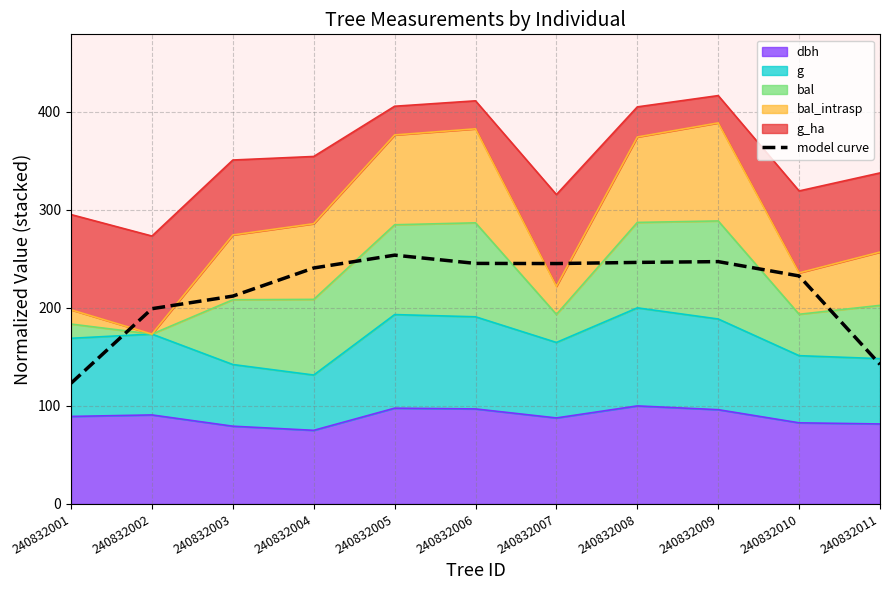

List the labels in order of value, smallest first.

240832001, 240832011, 240832002, 240832003, 240832010, 240832004, 240832007, 240832006, 240832008, 240832009, 240832005